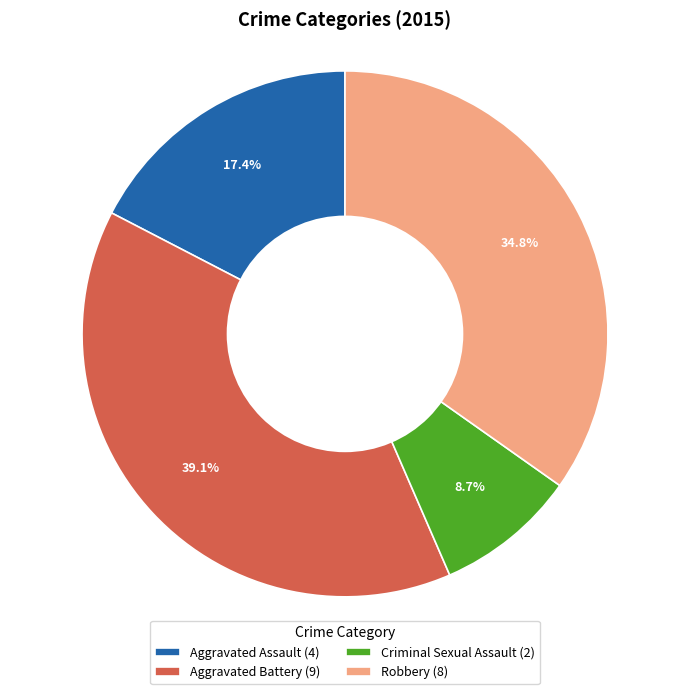

What percentage is the Aggravated Assault slice, to the nearest percent?

17%